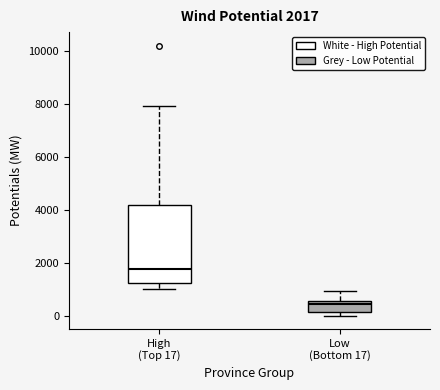

Which box's median line is the highest?

High (Top 17)